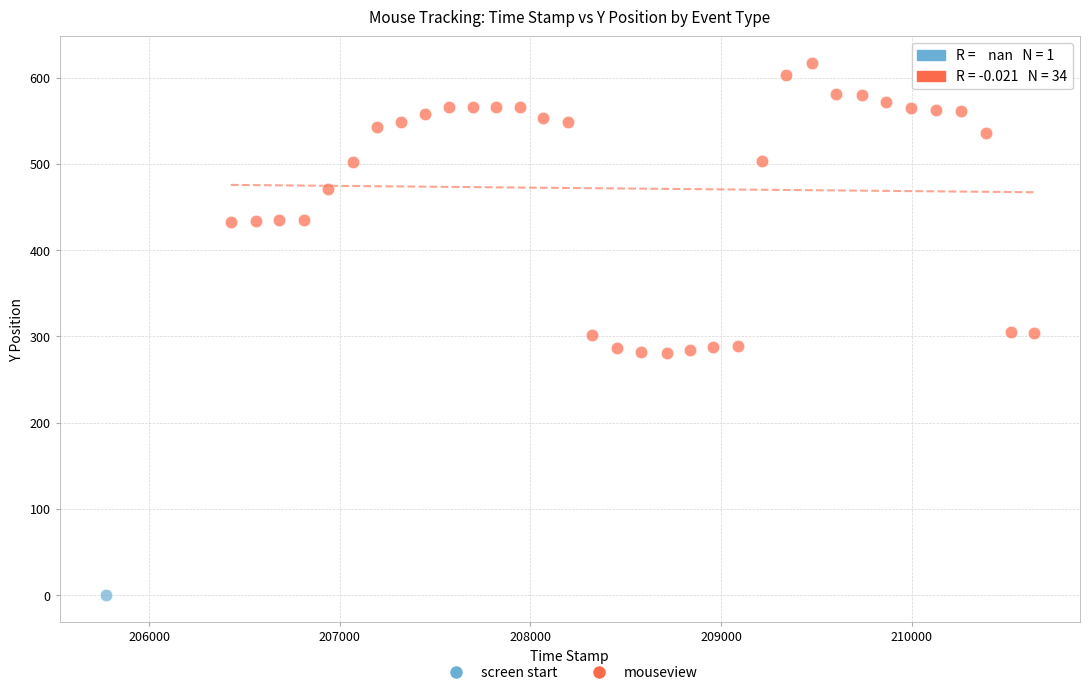

What are all the series names shown in the legend?

screen start, mouseview